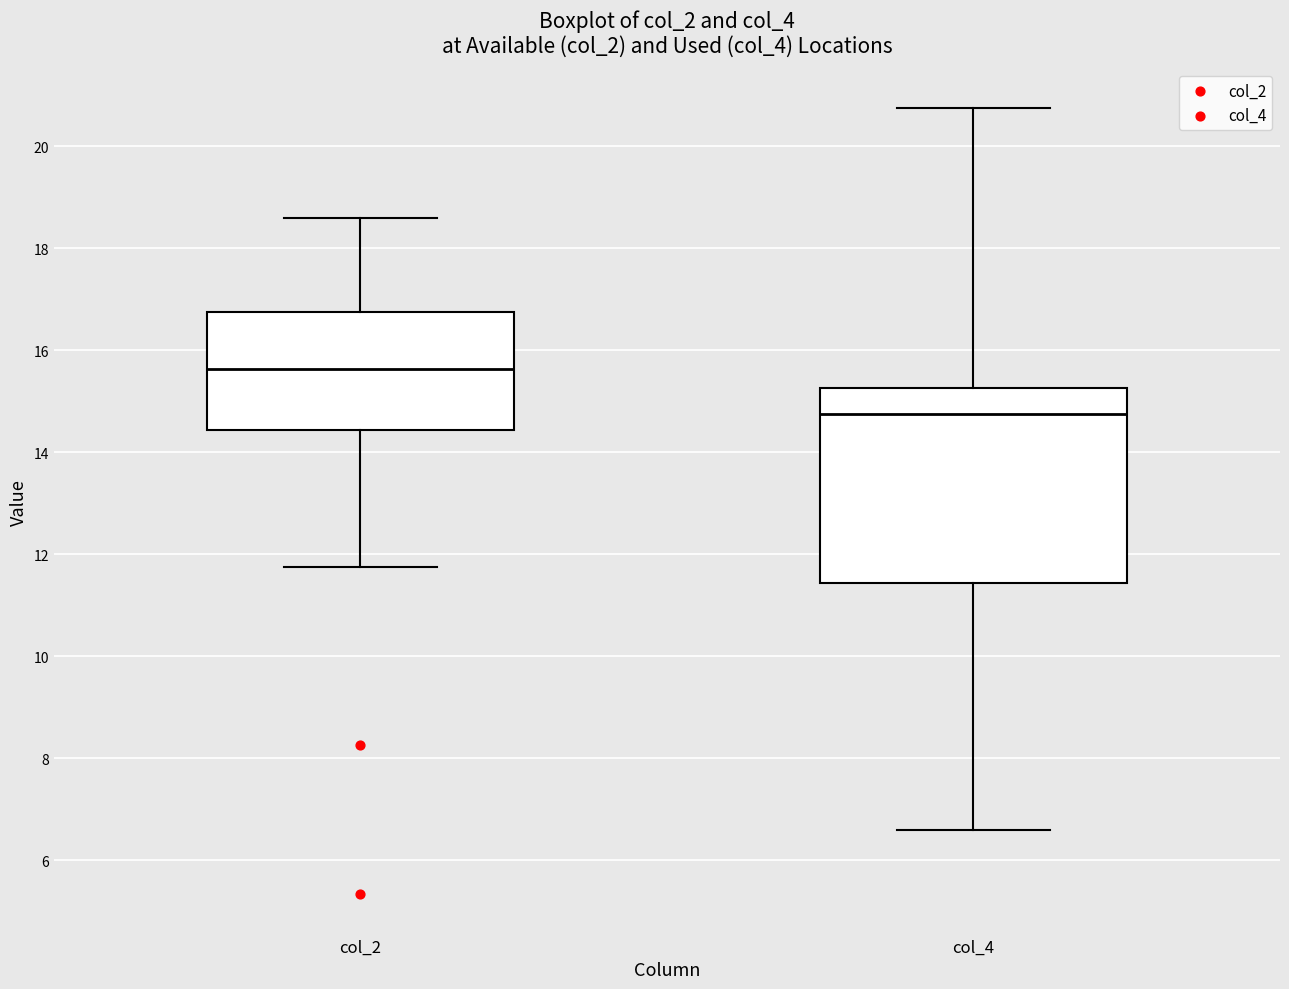

Reading left to right, transcribe this box plot: for each box, give where its median line is, the range the box spans, and where its two whiskers end, as read against the y-axis. The values are not printed on the chart, so give them approximately, as read against the axis.

col_2: median 15.6, box 14.4 to 16.8, whiskers 11.8 to 18.6
col_4: median 14.8, box 11.4 to 15.2, whiskers 6.6 to 20.8